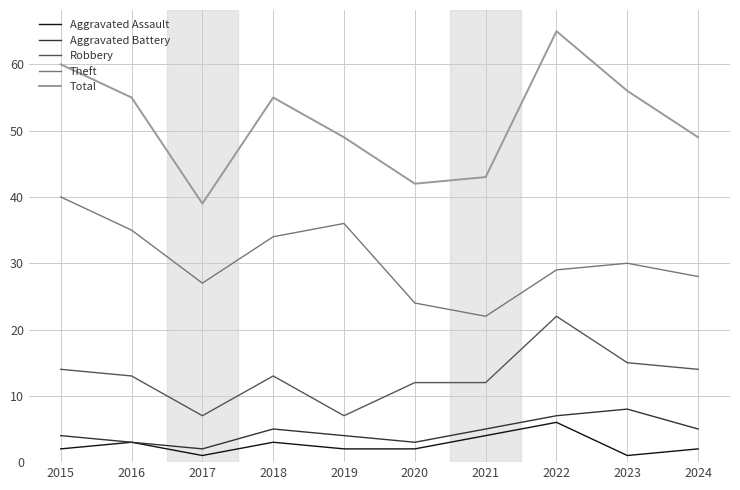

True or false: Theft and Aggravated Battery cross at least once.

False